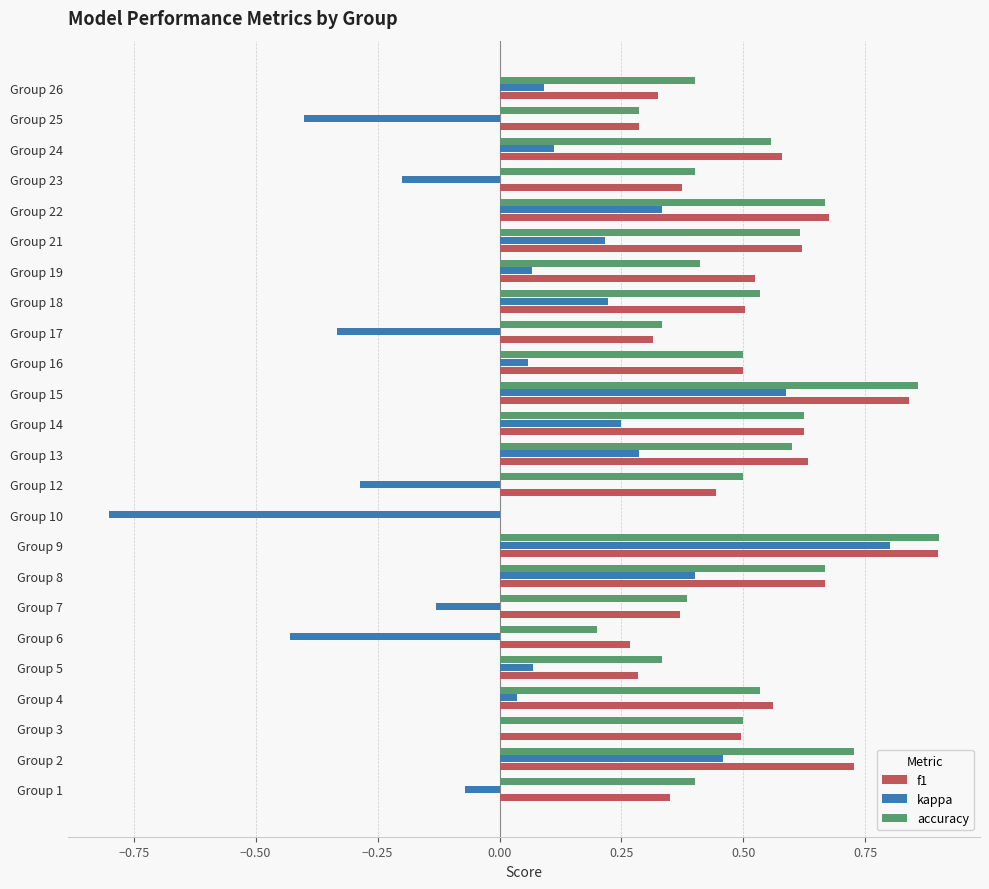

What are all the series names shown in the legend?

f1, kappa, accuracy